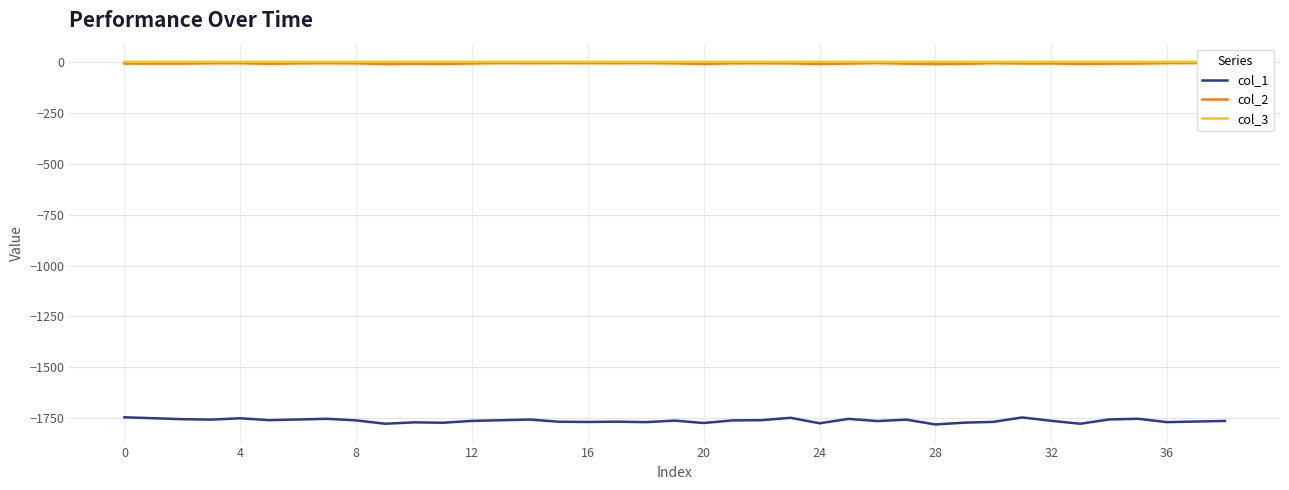

What is the highest value of the col_2 series?

-6.4